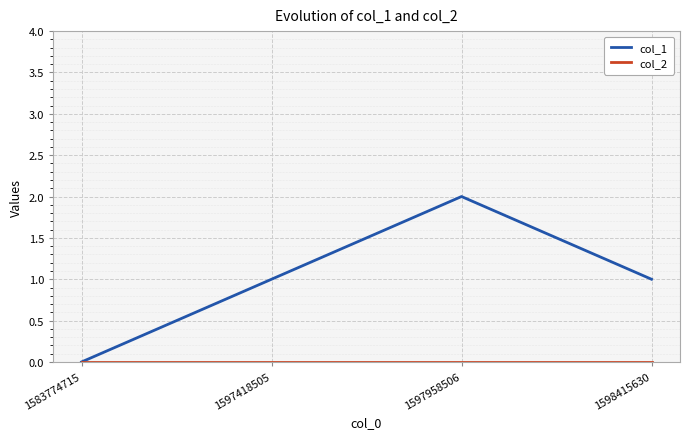

Which category has the highest value across all series?

1597958506